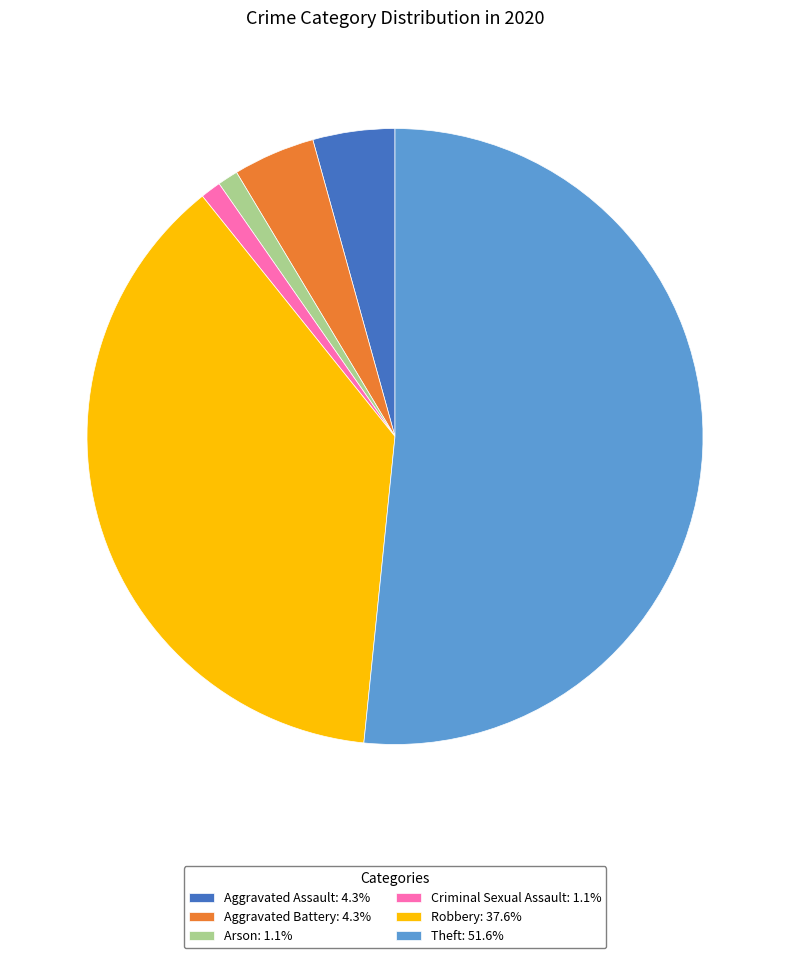

Combined, do Robbery: 37.6% and Criminal Sexual Assault: 1.1% account for over 50%?

No